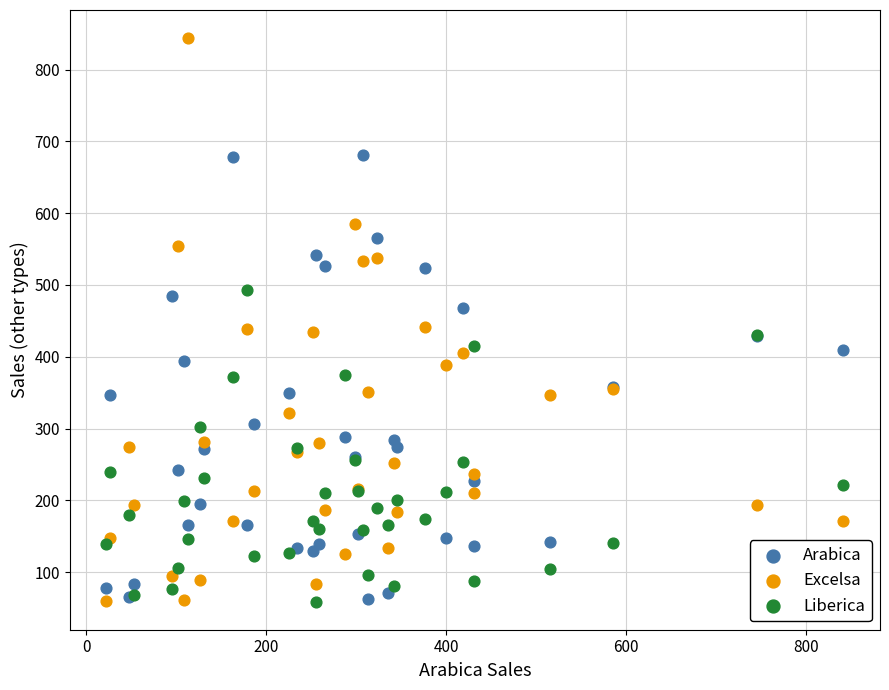

What is the X range (max minus min) for the scatter plot?

818.4